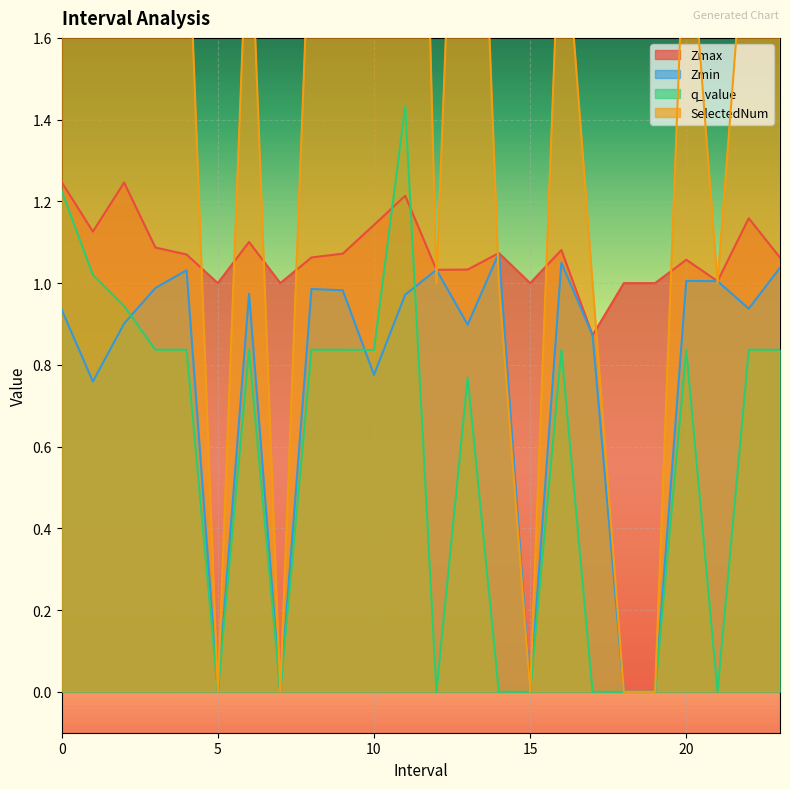

True or false: Zmin and Zmax cross at least once.

False